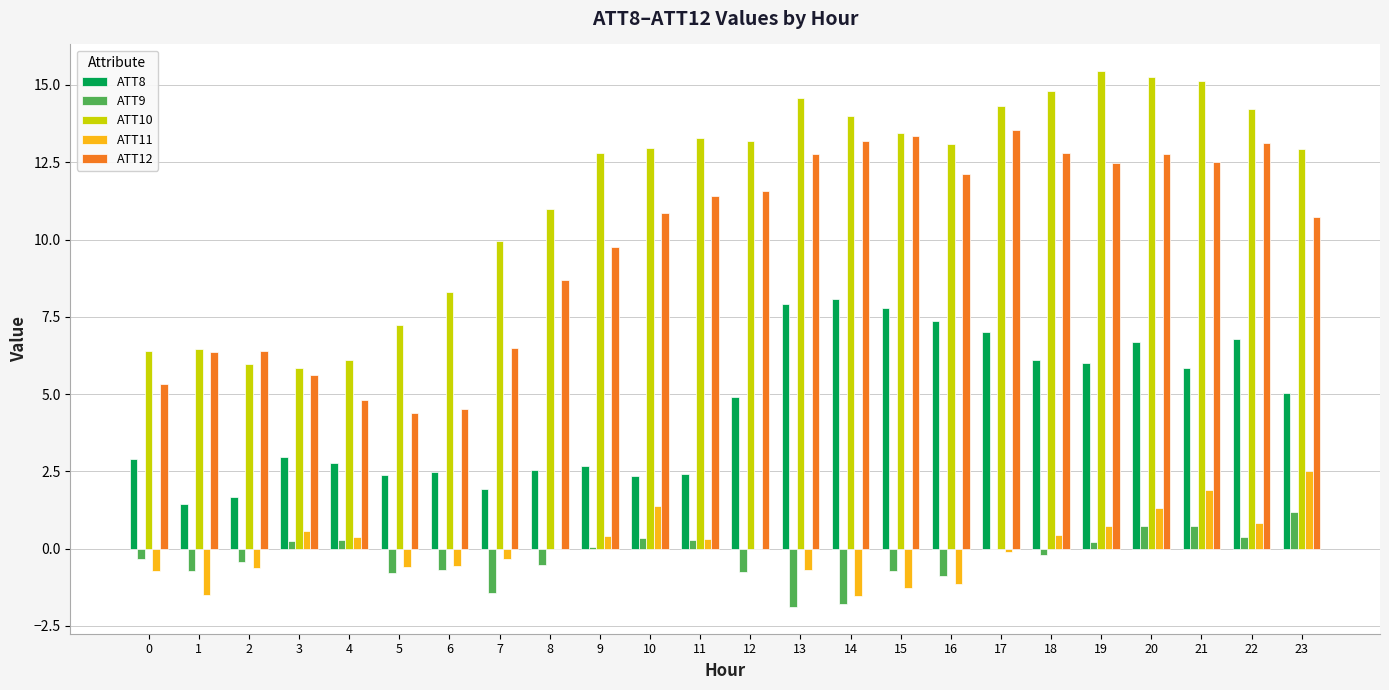

Are the bars grouped side by side (vs. stacked)?

Yes